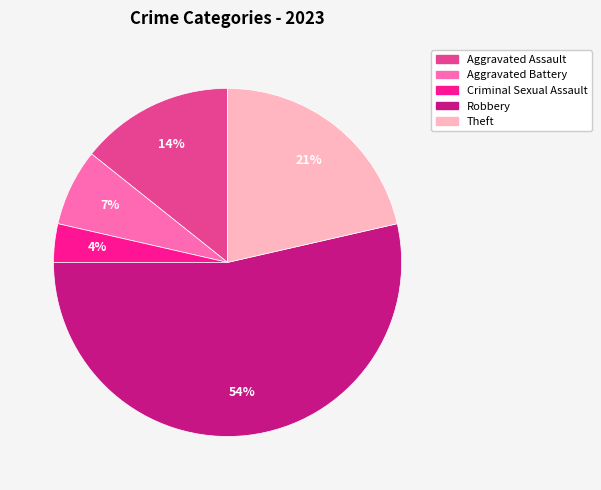

True or false: Aggravated Battery accounts for 1% of the total.

False